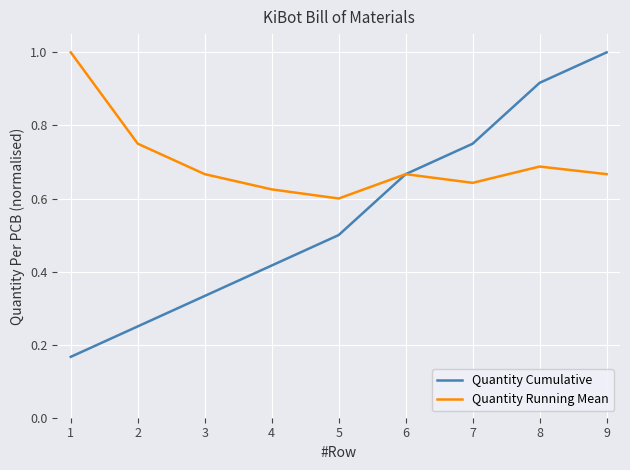

Is it true that Quantity Cumulative equals 1.0 at 9?

True